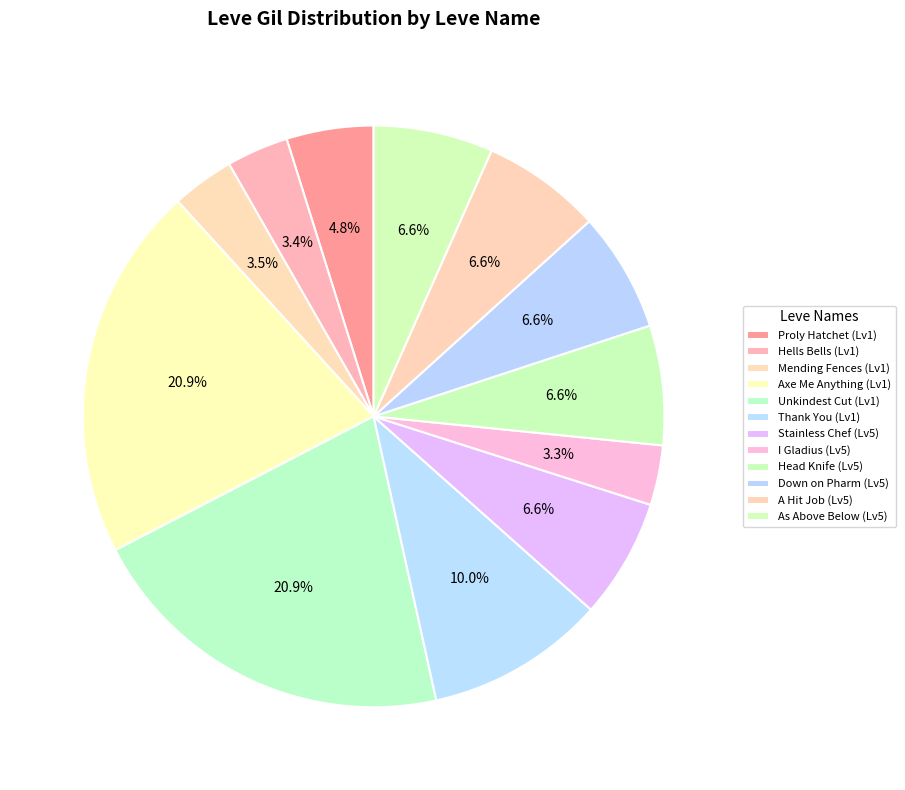

How many slices are in this pie chart?

12